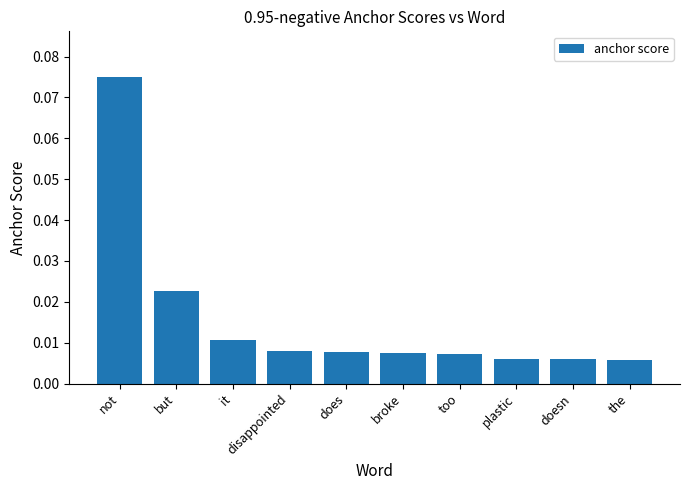

Which label corresponds to the largest value in the chart?

not